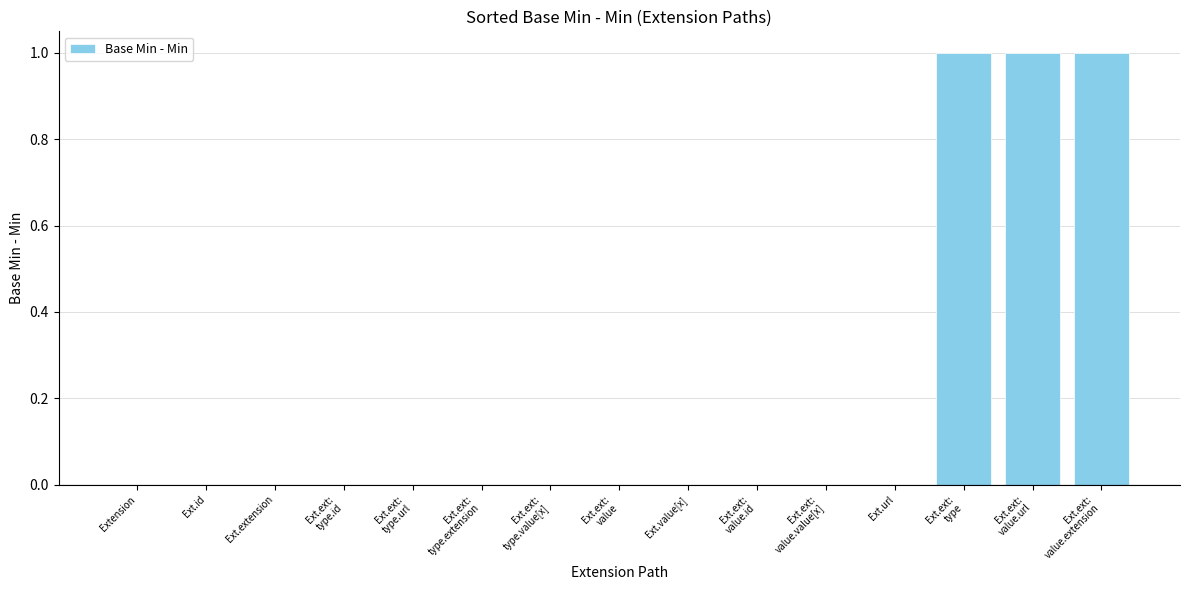

Is it true that the value at Ext.url is 0?

True